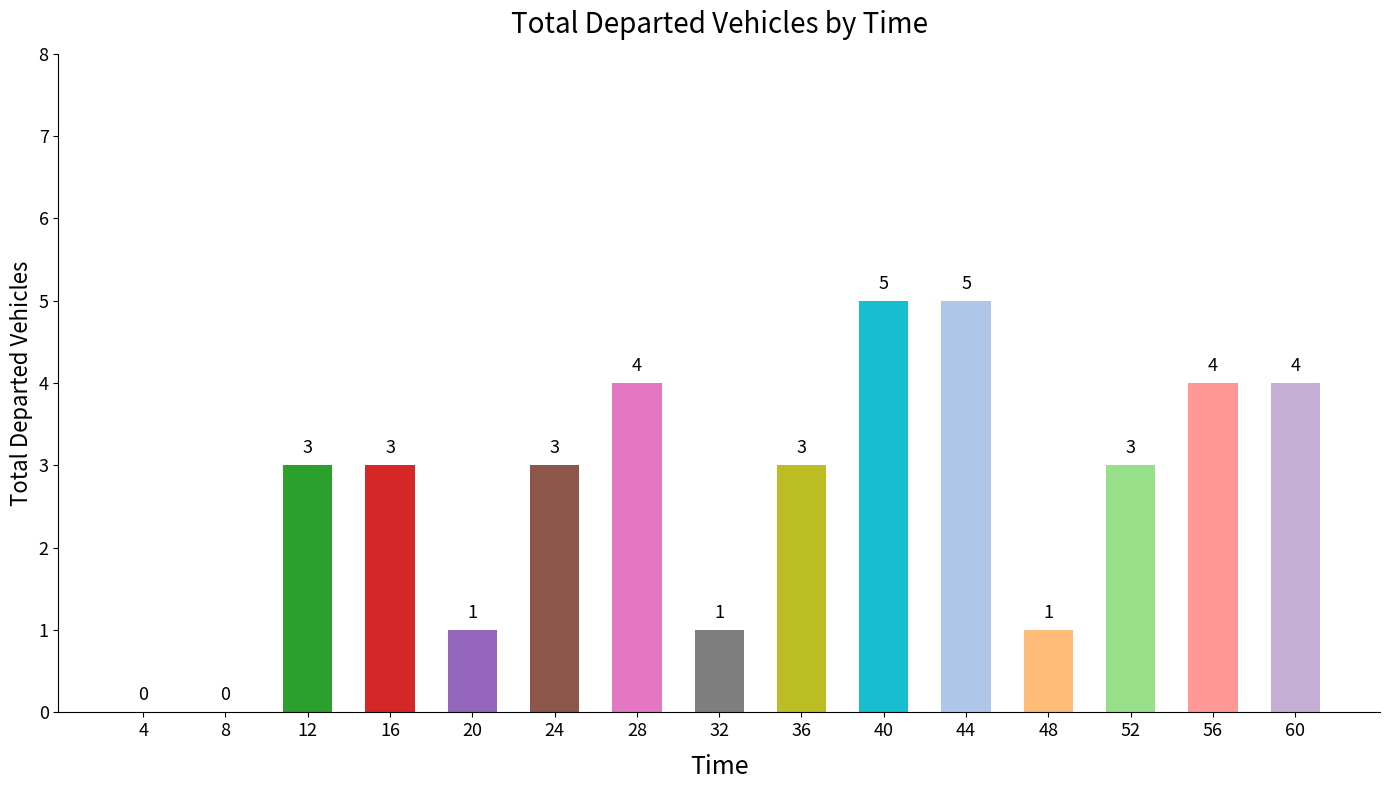

What is the change in value from 16 to 40?

+2